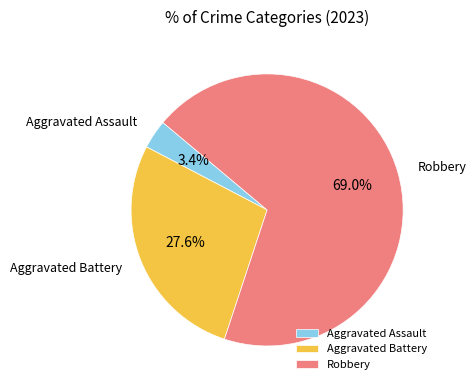

Which has a higher value, Robbery or Aggravated Assault?

Robbery